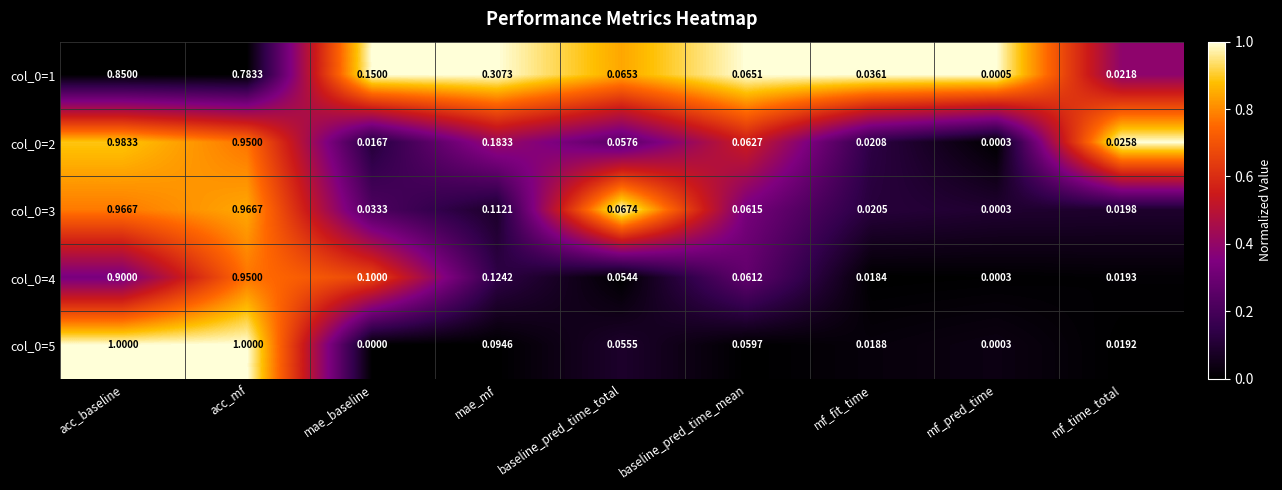

Where is col_0=2 nearest to the value 0?

mf_pred_time